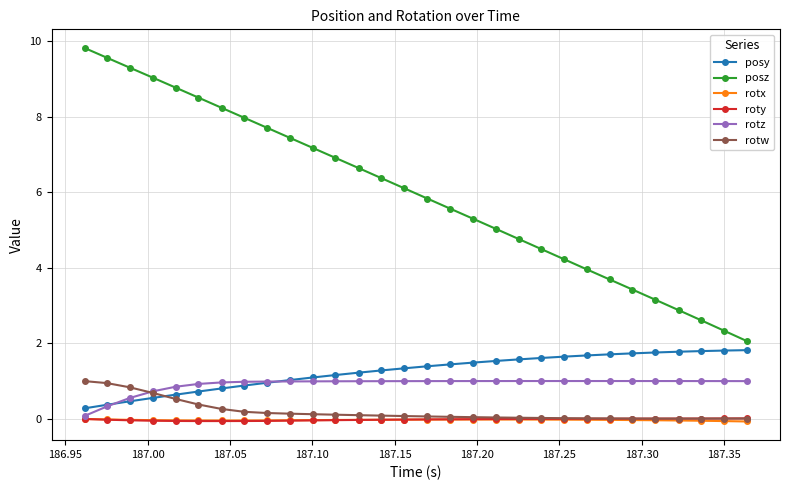

True or false: posz and rotz intersect in this chart.

False